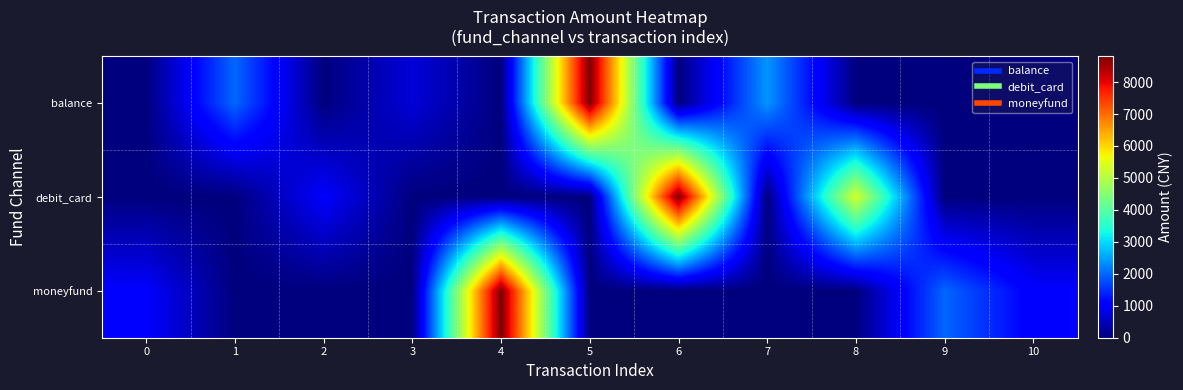

Reading left to right, what are all the values shown in this chart?

row_0: 0.0	2000.0	0.0	700.0	0.0	8800.0	0.0	2400.0	0.0	0.0	0.0
row_1: 0.0	0.0	1000.0	0.0	0.0	0.0	8800.0	0.0	5345.0	0.0	0.0
row_2: 1000.0	0.0	0.0	0.0	8800.0	0.0	0.0	0.0	0.0	1985.0	1000.0